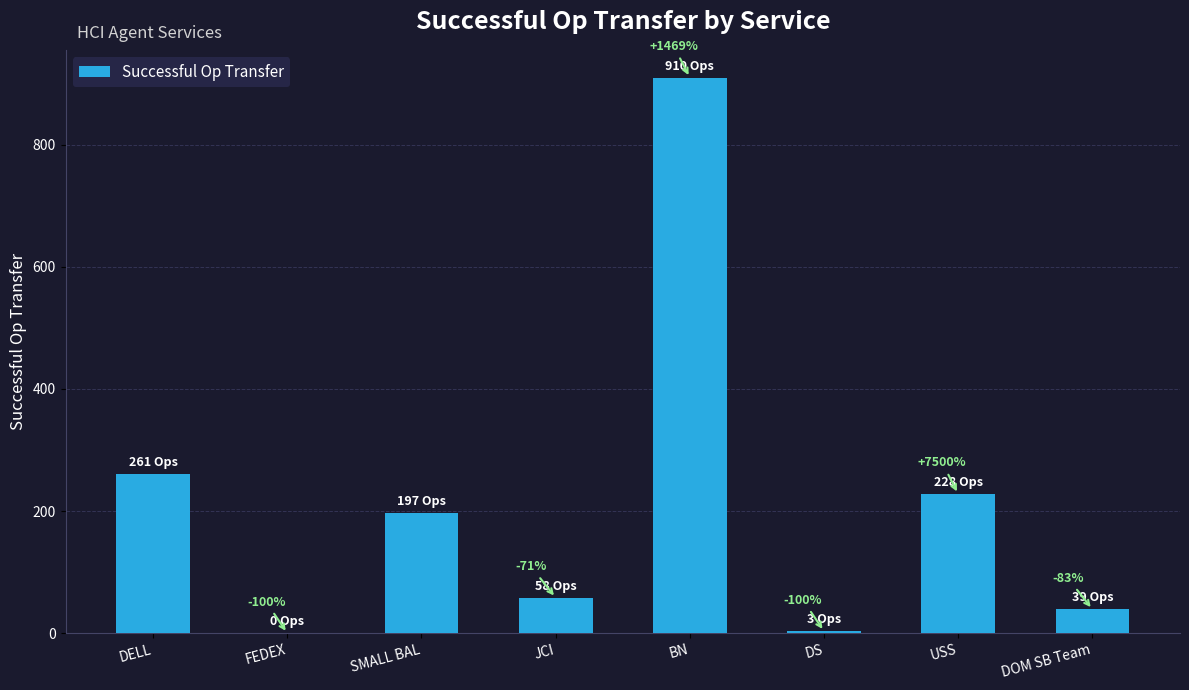

Rank the categories by value from lowest to highest.

FEDEX, DS, DOM SB Team, JCI, SMALL BAL, USS, DELL, BN